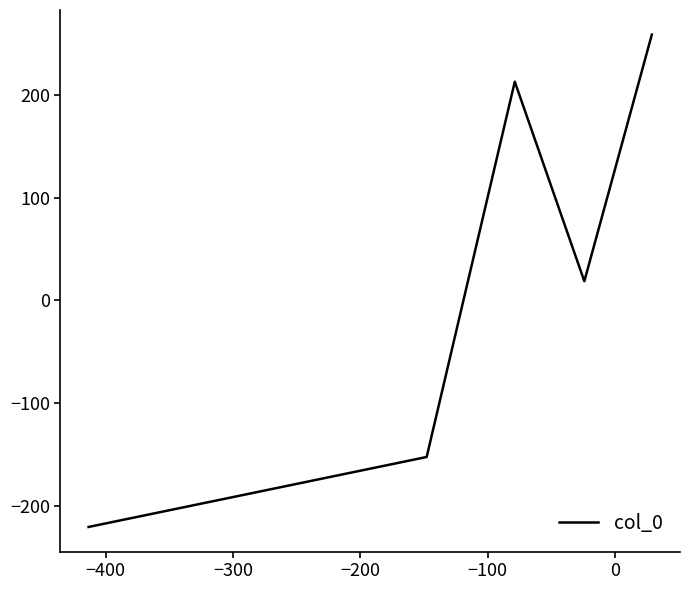

True or false: there are more than 2 points higher than both neighbors.

False